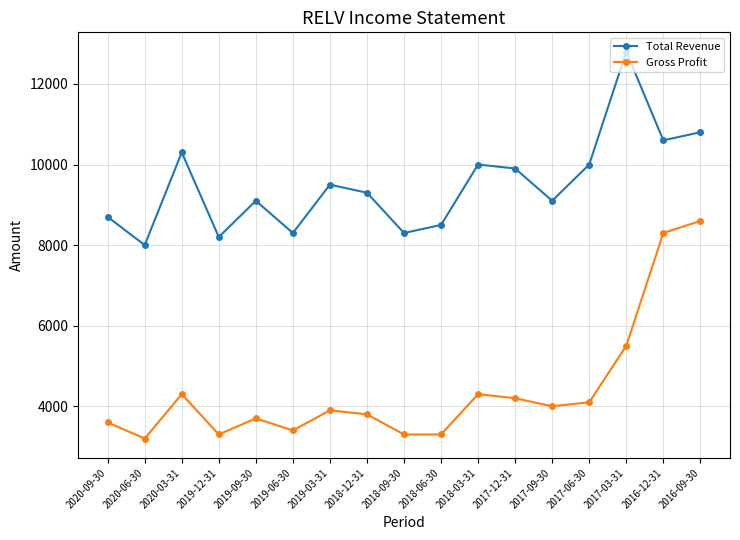

What position from the left is 2018-09-30?

9